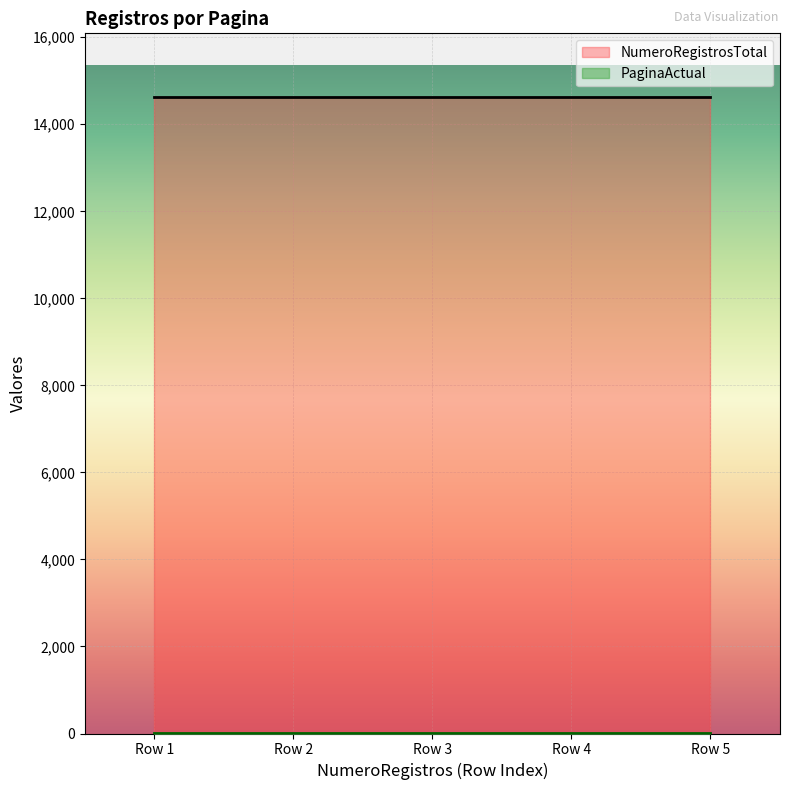

What is the value of the PaginaActual point at the 4th from the left?

1